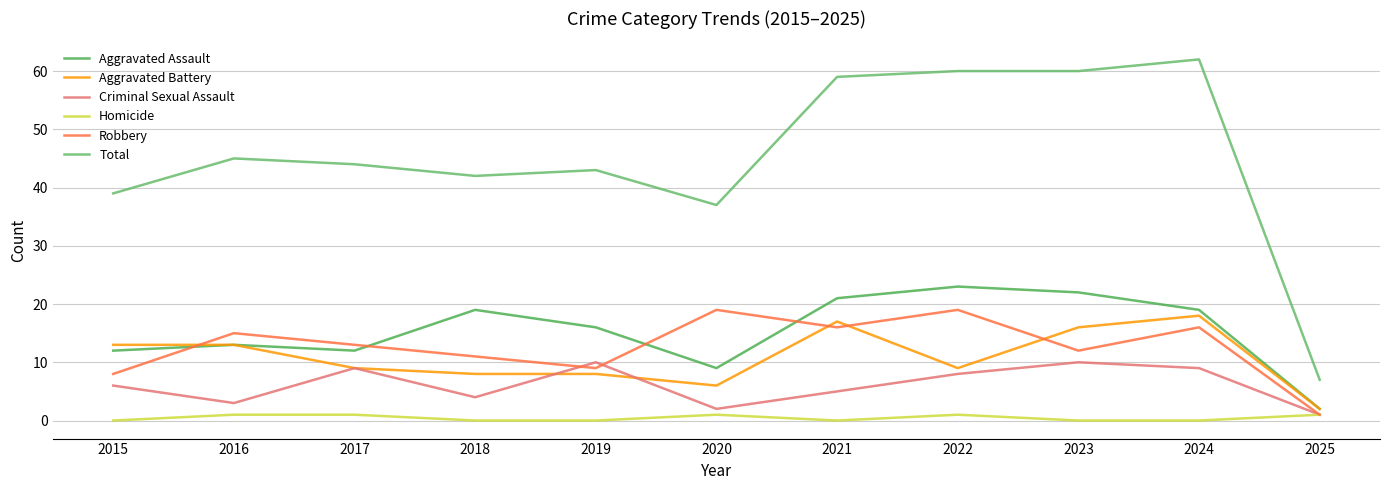

In Aggravated Battery, how many points are lower than both neighbors (excluding endpoints)?

2